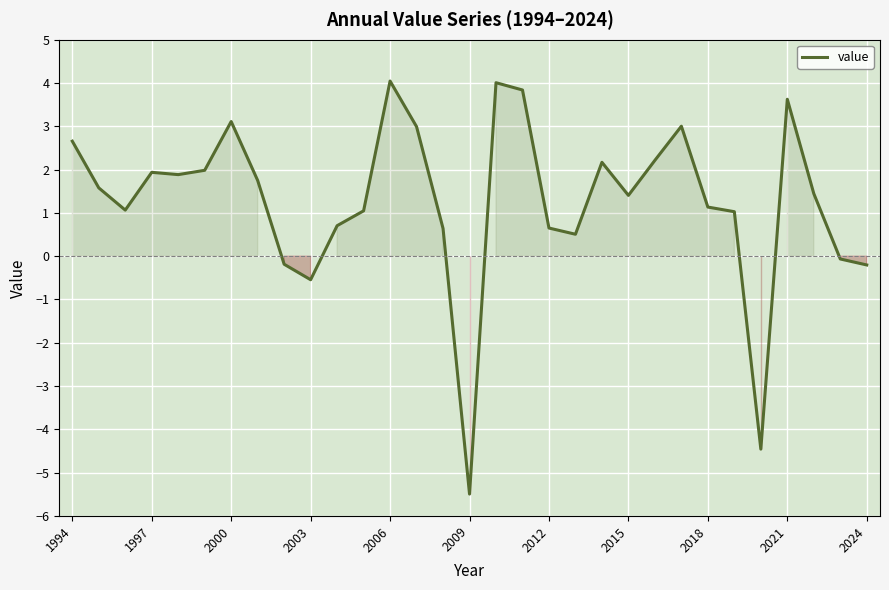

What is the difference between the maximum and minimum values?

9.5